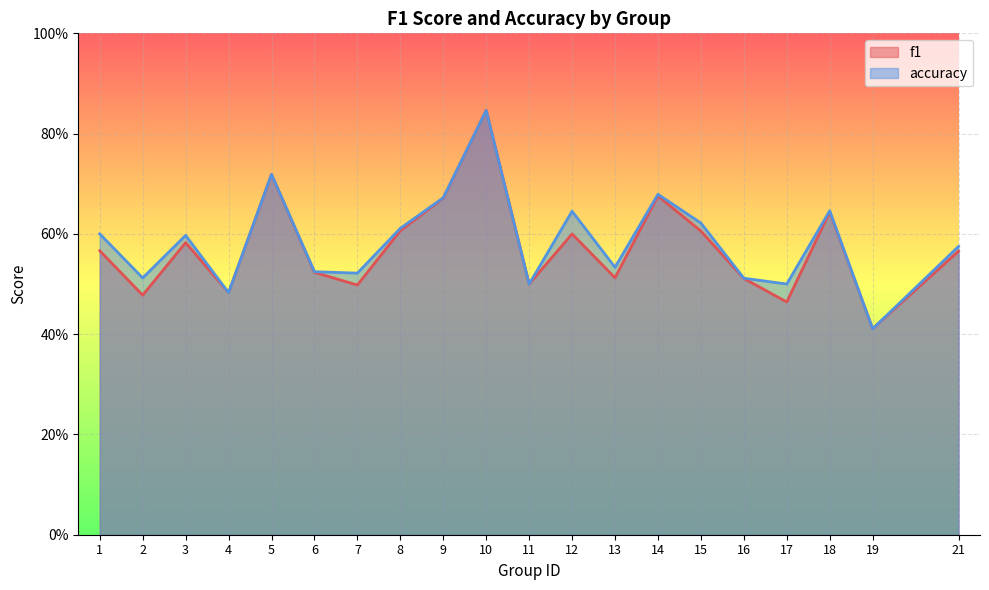

What is the sum of the accuracy values at 11 and 6?

1.0